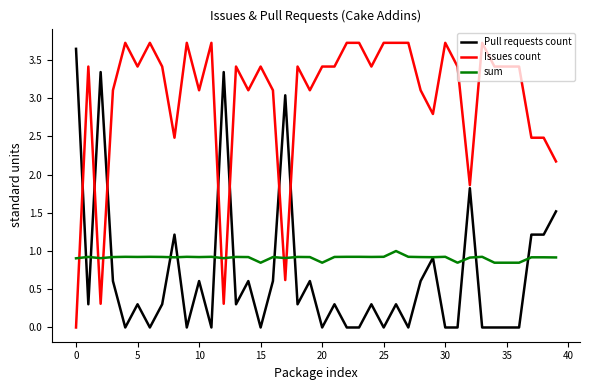

Does the chart have visible grid lines?

No